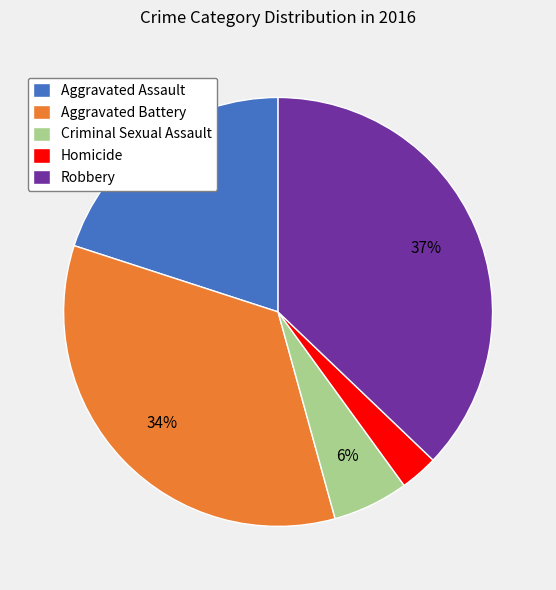

Combined, do Robbery and Aggravated Battery account for over 50%?

Yes